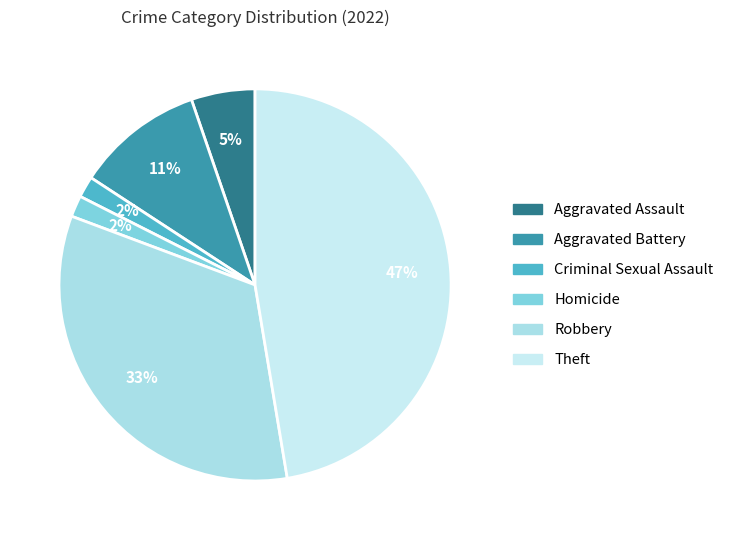

True or false: Criminal Sexual Assault accounts for 16% of the total.

False